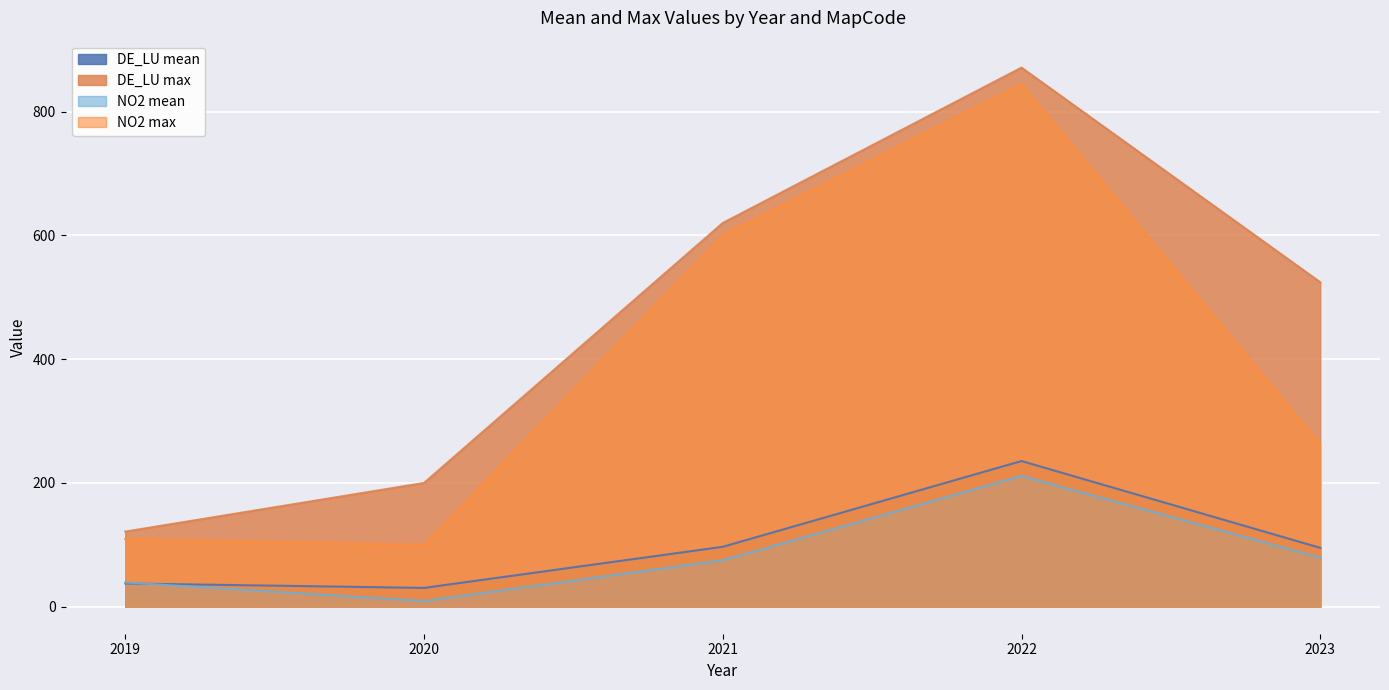

How many interior local peaks does the NO2 mean series have?

1